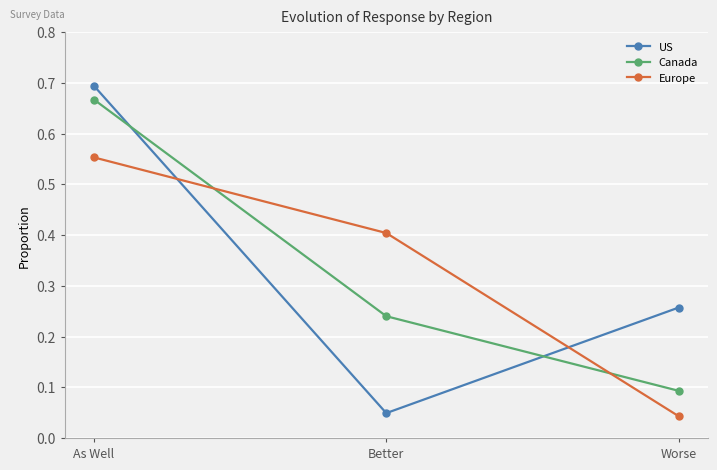

Which category has the highest value across all series?

As Well